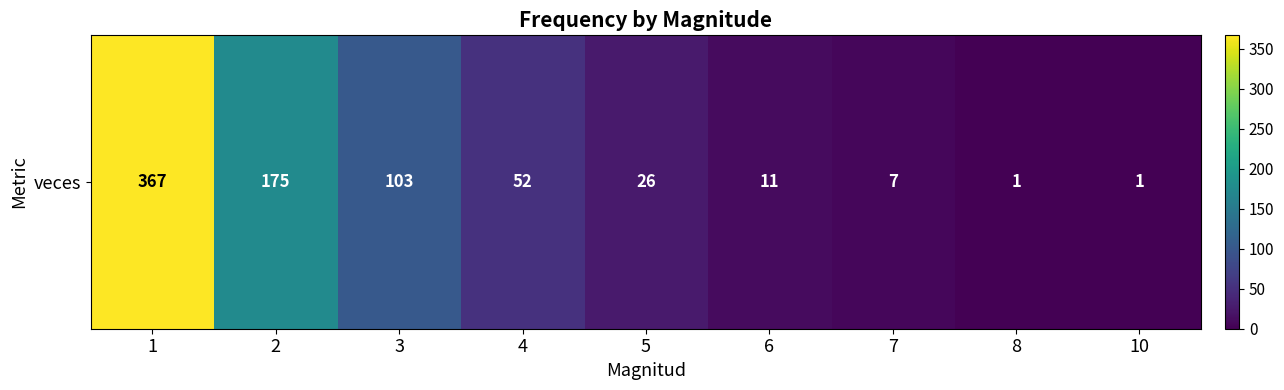

What is the difference between the values at 8 and 6?

10